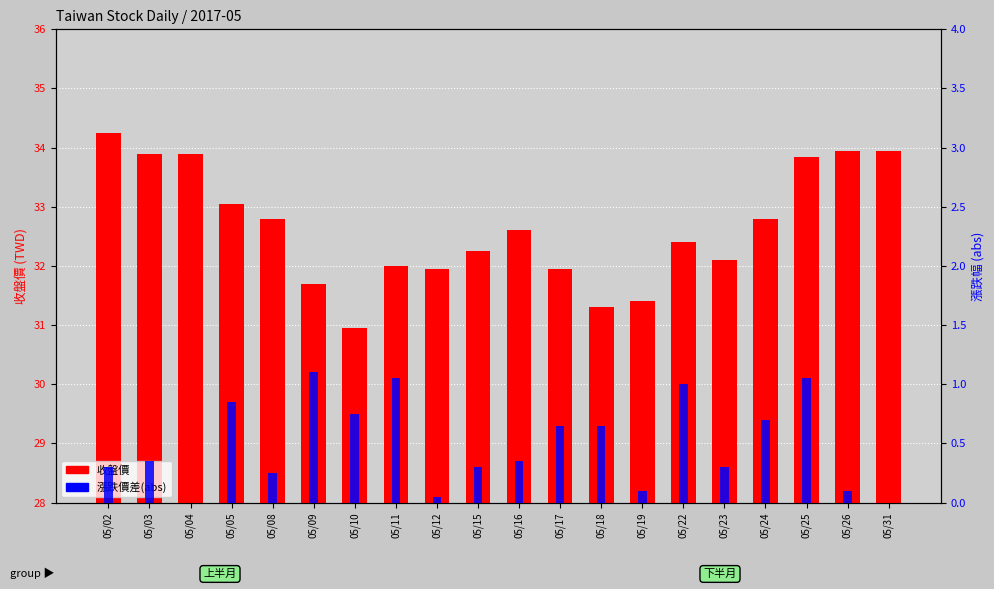

Between 05/09 and 05/15, which series saw the biggest shift?

漲跌價差(abs)